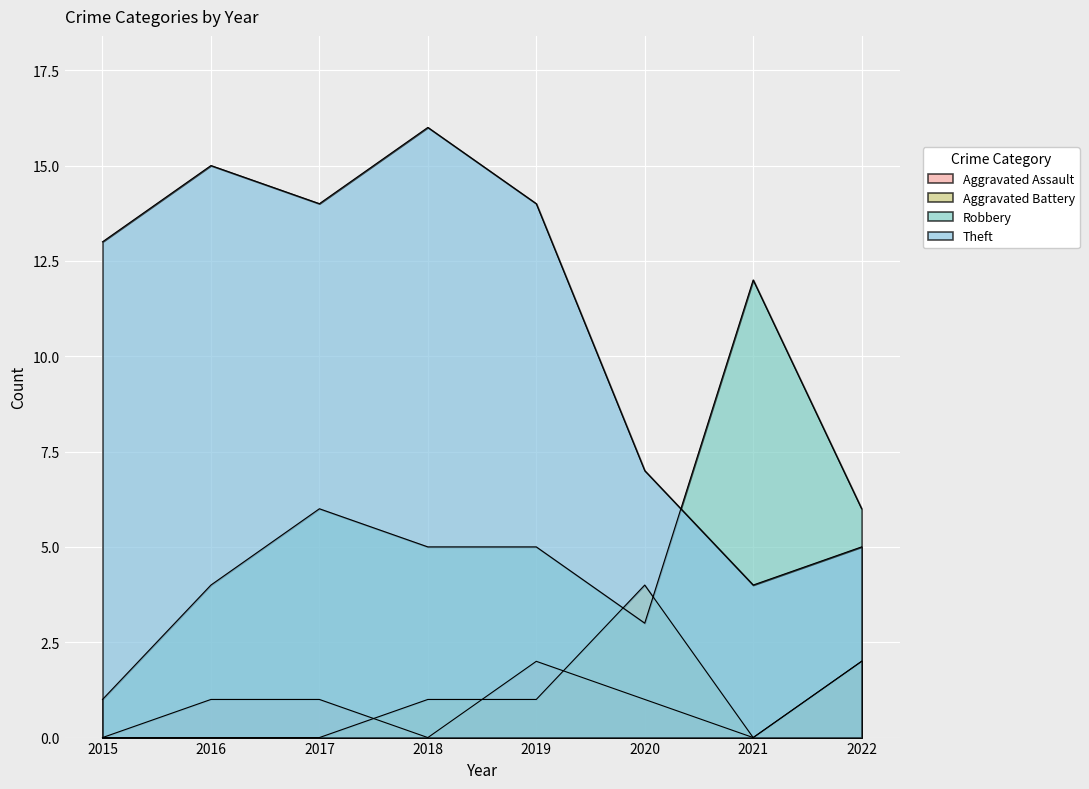

The value of Aggravated Assault at 2016 is 1. True or false?

False